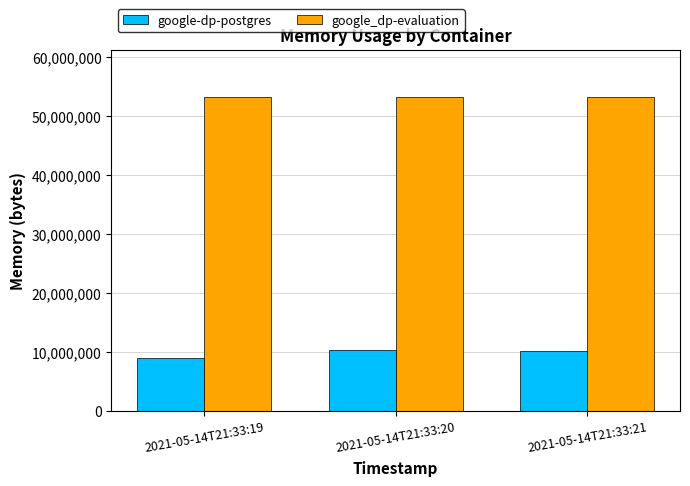

How many values in the google-dp-postgres series are below 10211328?

1